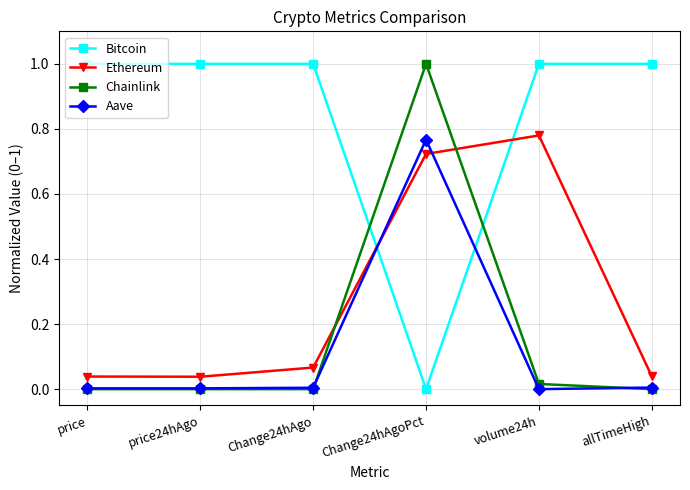

True or false: Bitcoin has more than 2 points higher than both neighbors.

False